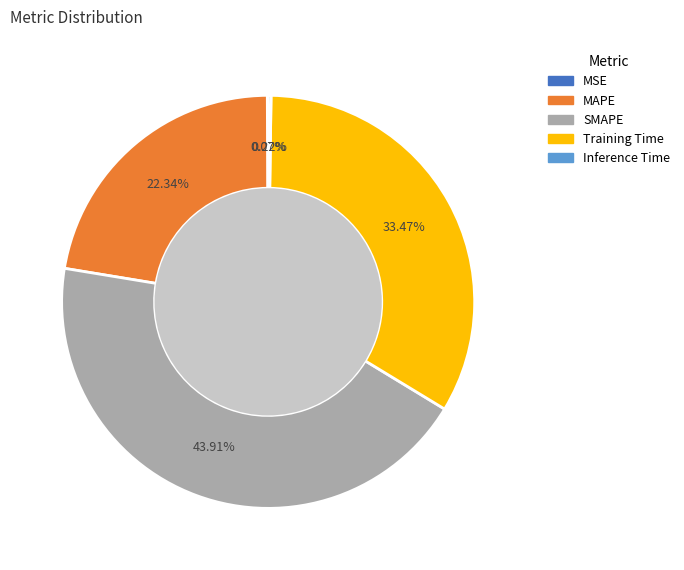

What is the largest slice in the pie chart?

SMAPE